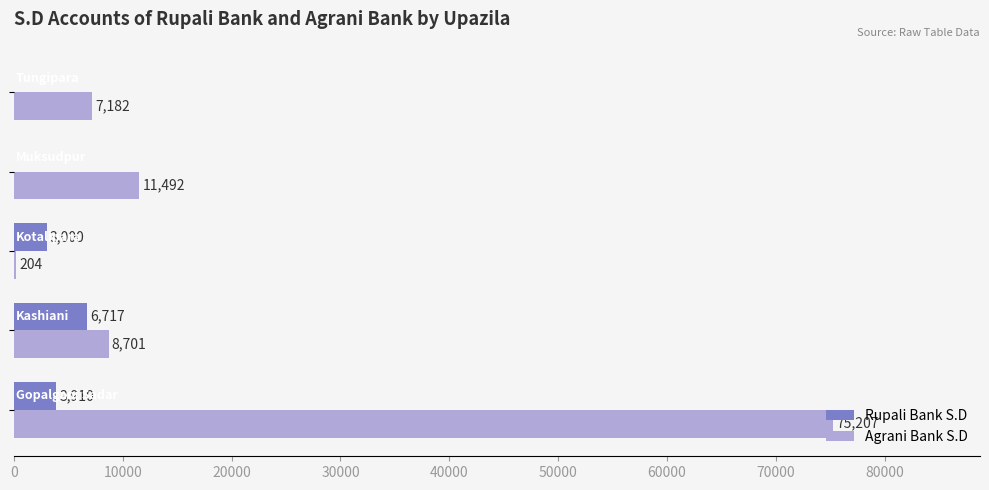

What is the greatest value displayed?

75207